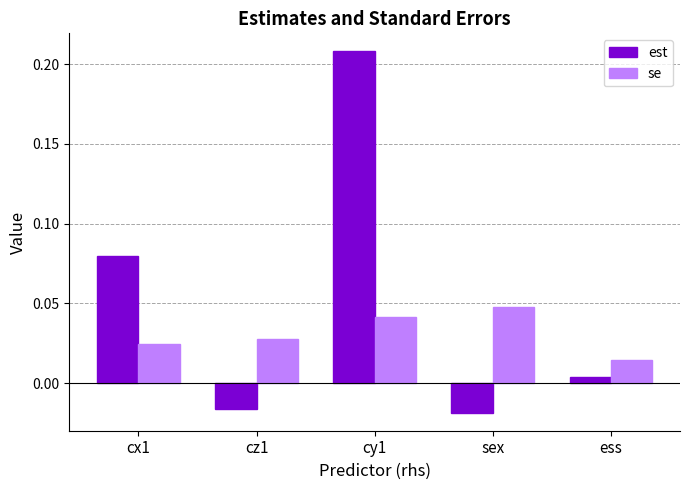

How many groups of bars are there?

5